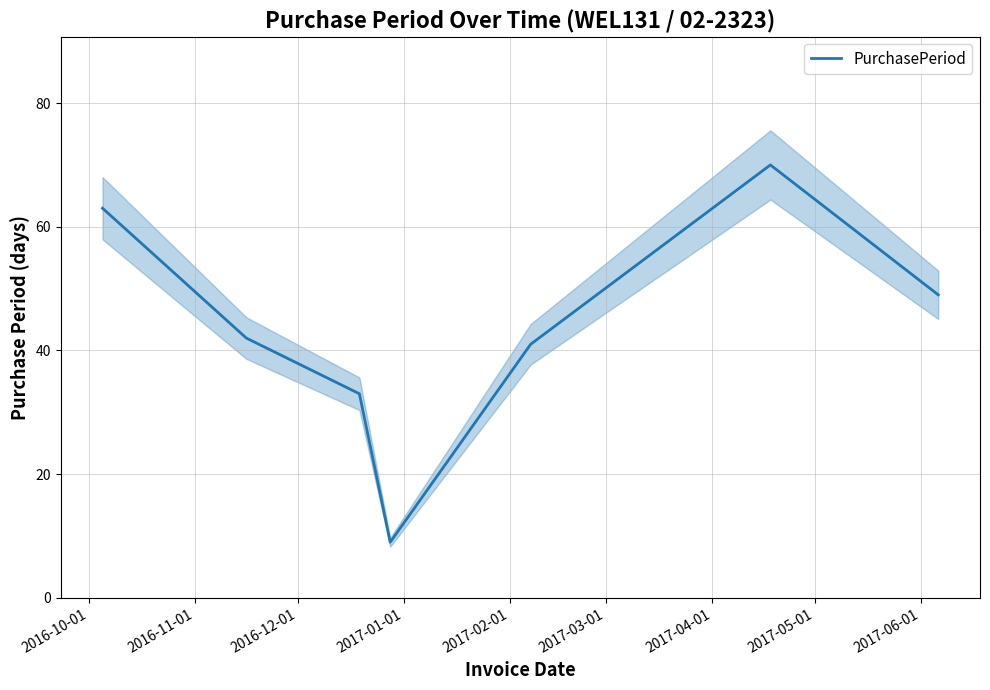

Reading left to right, what are all the values shown in this chart?

63	42	33	9	41	70	49